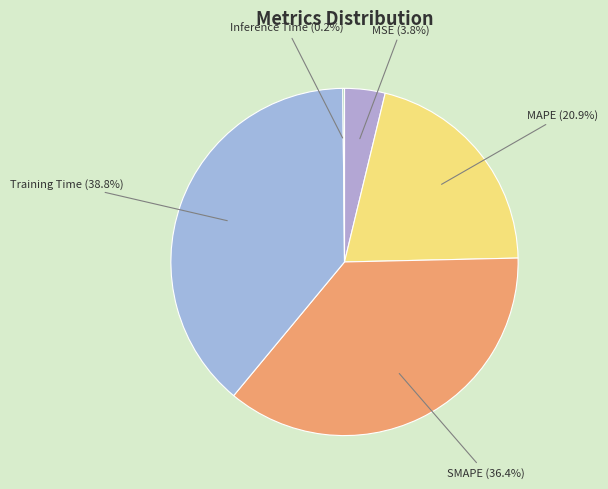

What percentage is NOT represented by MAPE (20.9%)?

79.1%